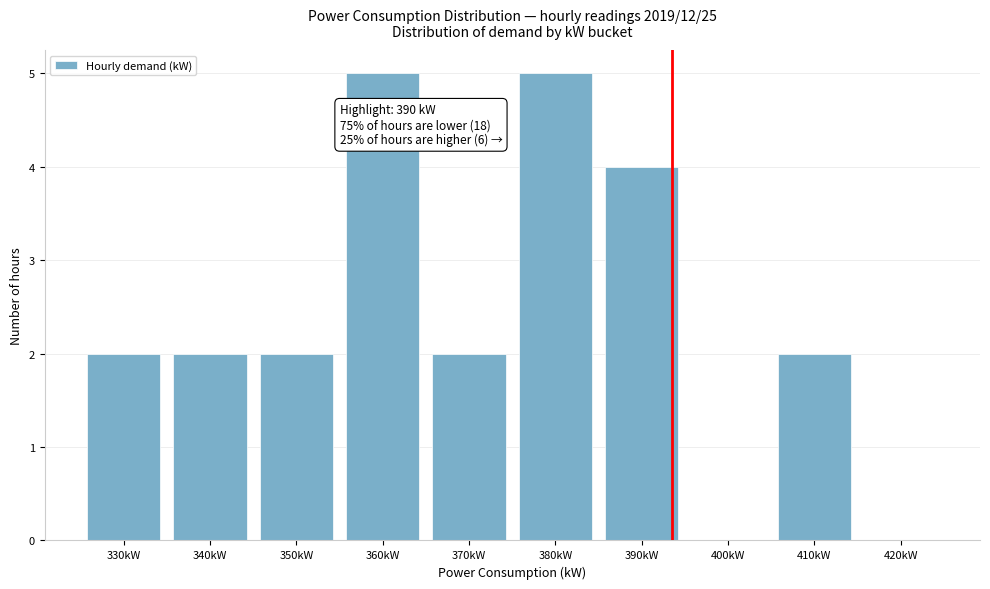

Reading left to right, transcribe all the data shown in this chart.

330kW=2	340kW=2	350kW=2	360kW=5	370kW=2	380kW=5	390kW=4	400kW=0	410kW=2	420kW=0